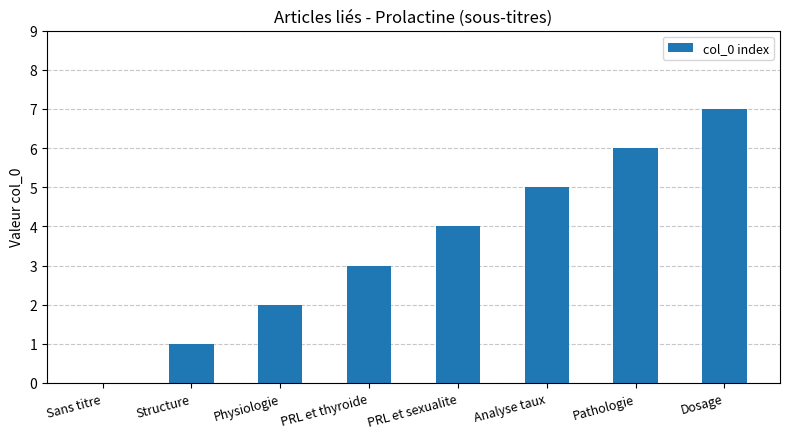

Where is the data nearest to the value 3?

PRL et thyroide